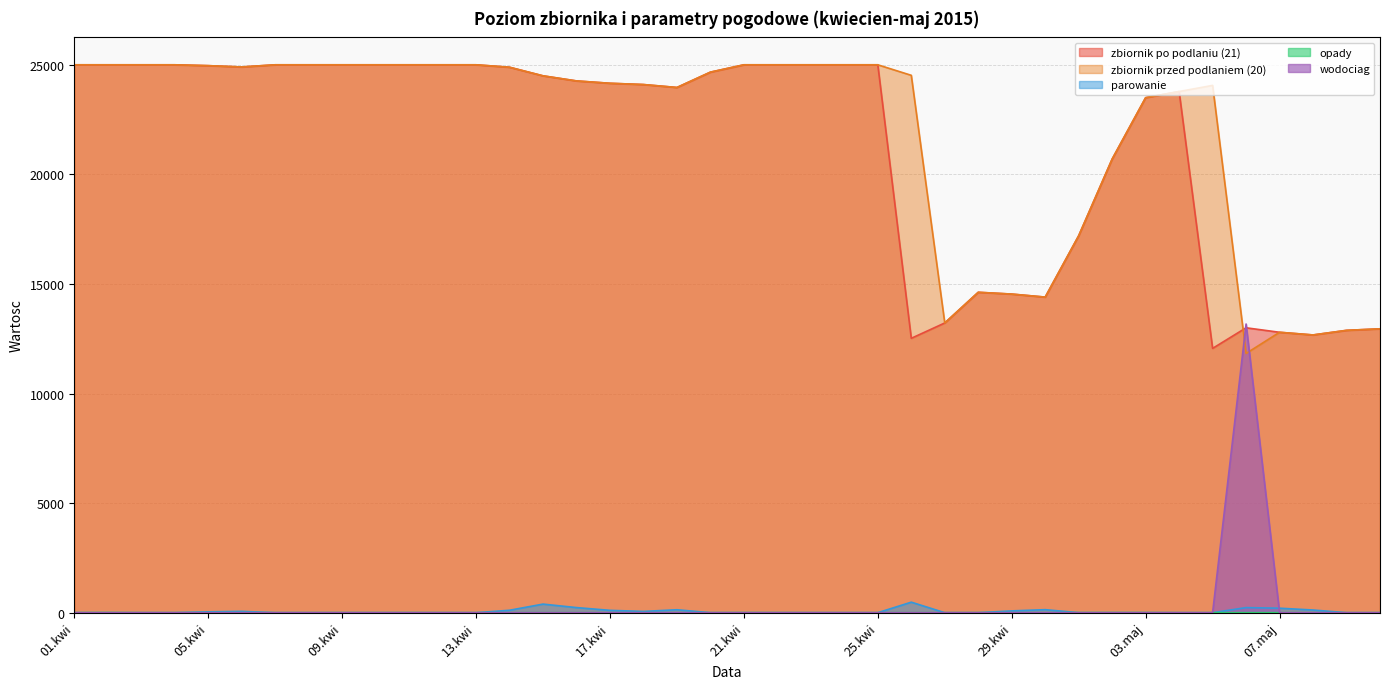

How many interior local peaks does the zbiornik po podlaniu (21) series have?

3